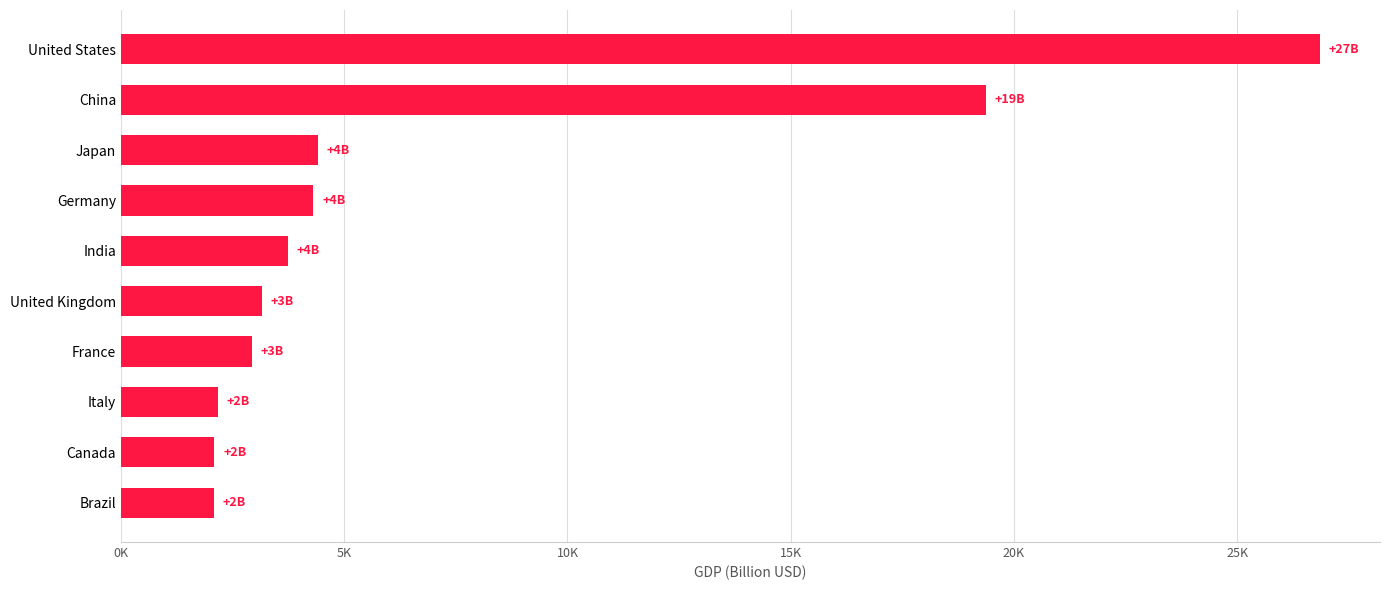

Does the chart contain any negative values?

No